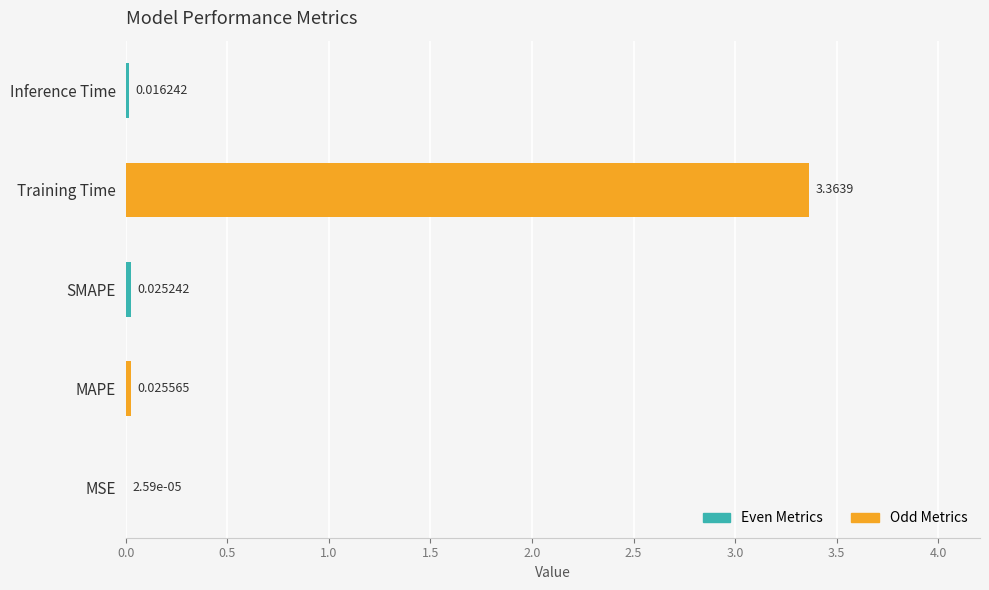

Where is the data nearest to the value 1?

MAPE